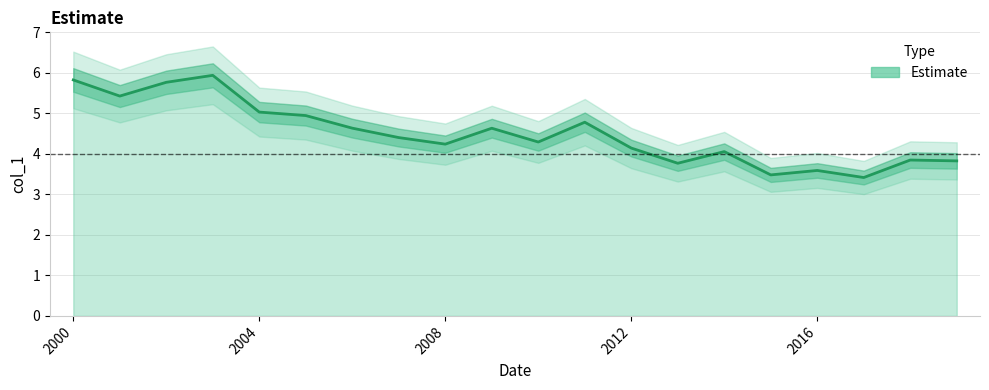

What is the label of the 19th point from the right?

2001-06-15